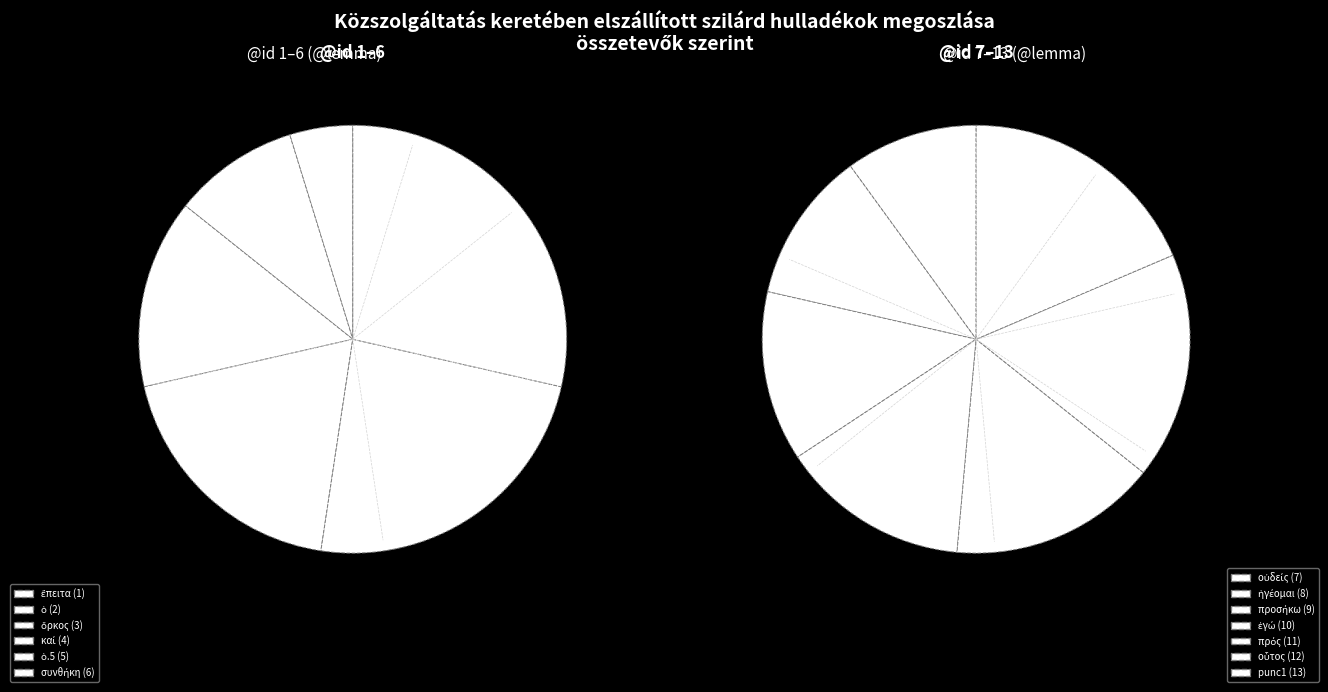

How many slices are in this pie chart?

13